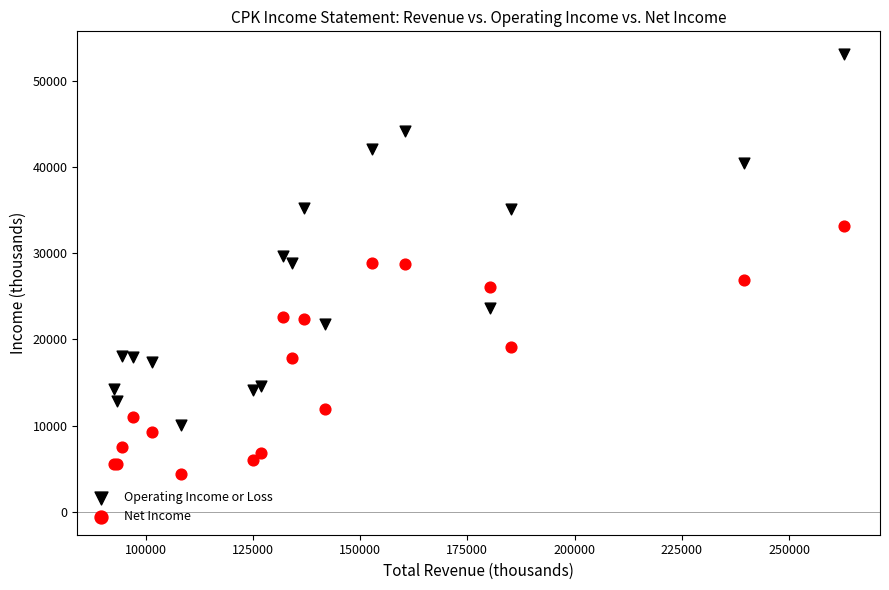

Which series has the widest spread of Y values?

Operating Income or Loss